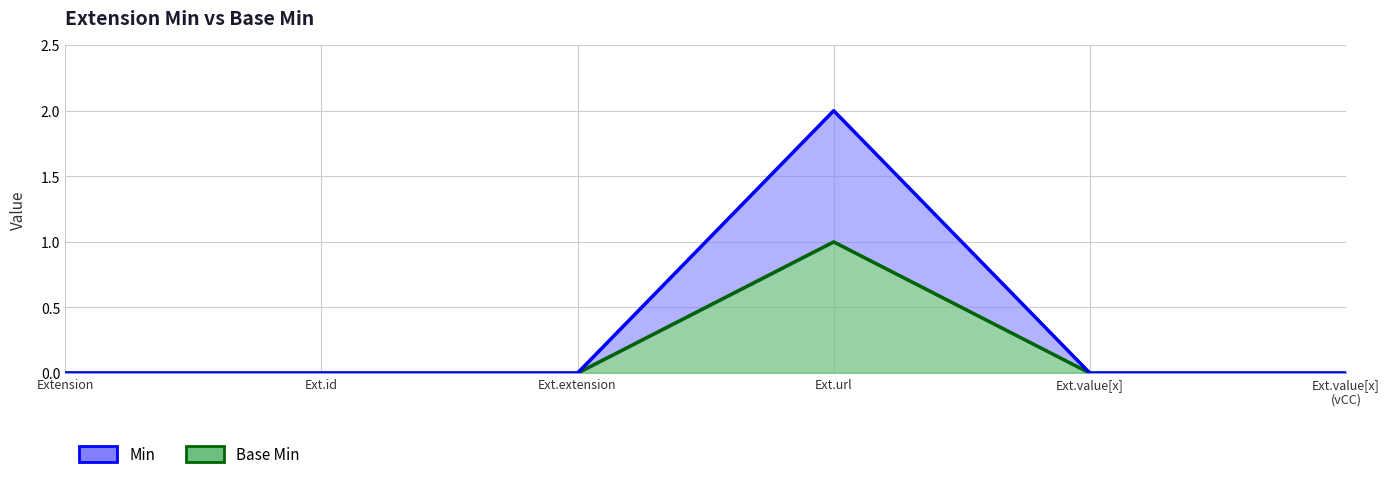

Is the value of Base Min at Ext.url greater than the value of Min at Ext.value[x]?

Yes